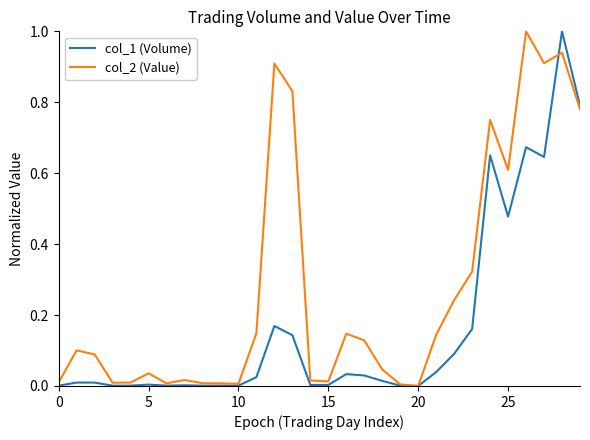

Which series has the largest total across all categories?

col_2 (Value)